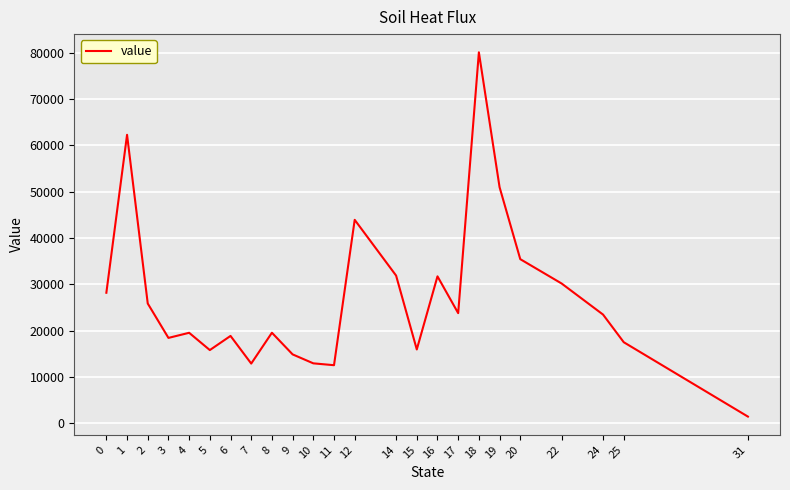

How many values are below 23489?

12